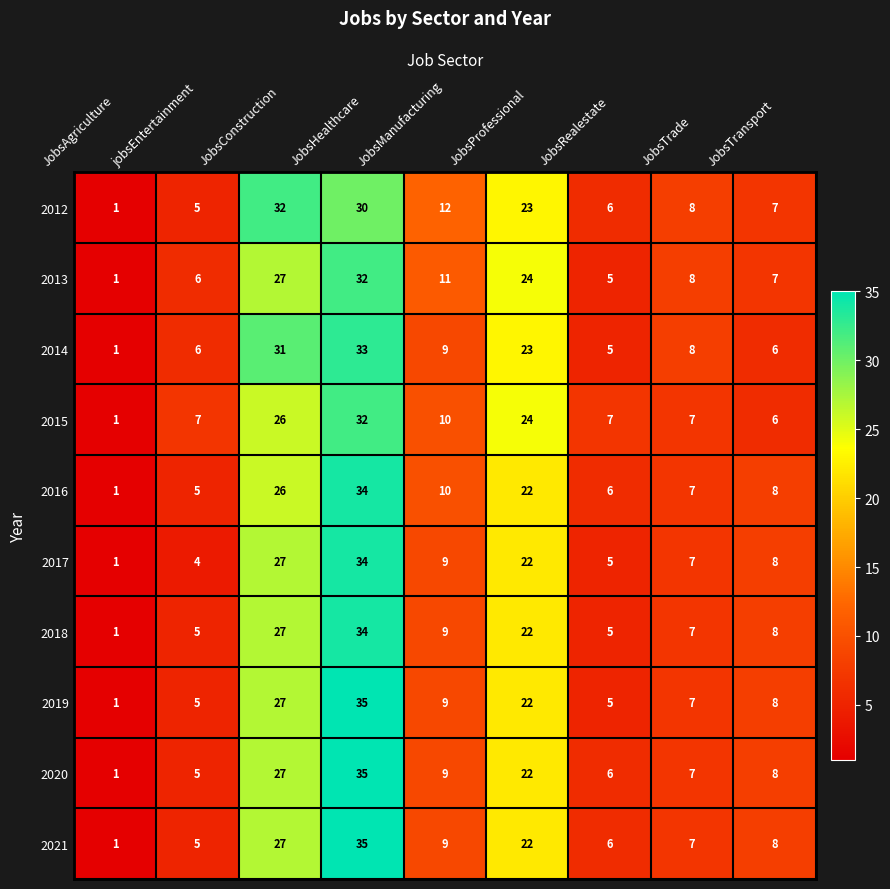

Is it true that 2018 equals 8 at jobsEntertainment?

False